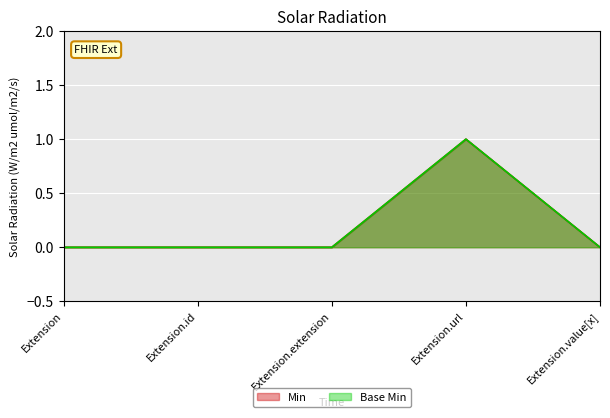

Which has a higher value, Extension.url or Extension.value[x]?

Extension.url